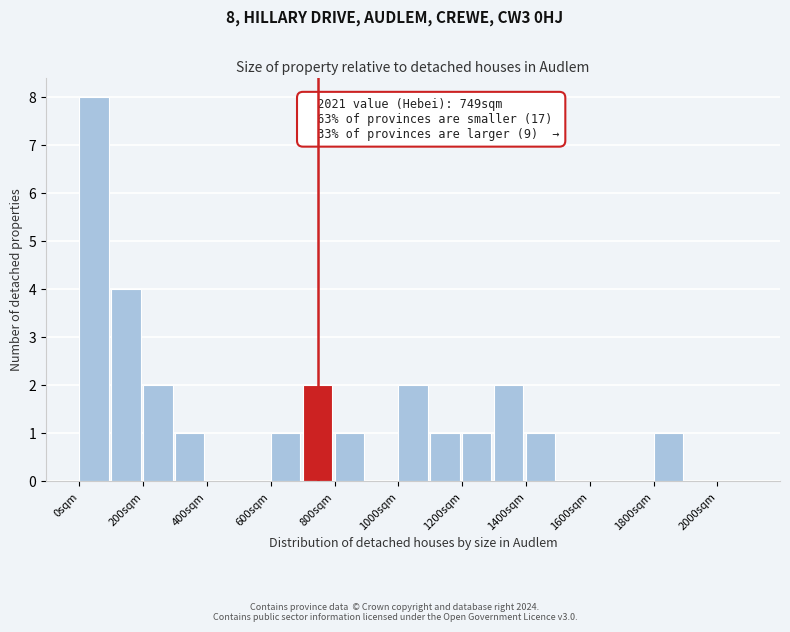

Over which range of the x-axis is the bar tallest?

0 to 100